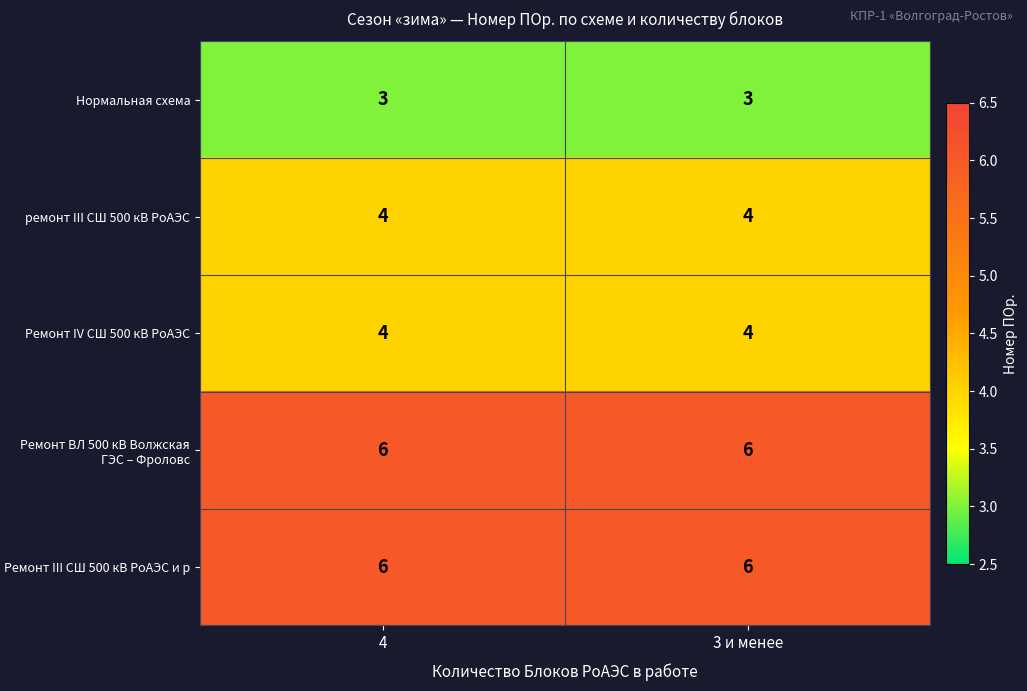

What is the total value across all series at 4?

23